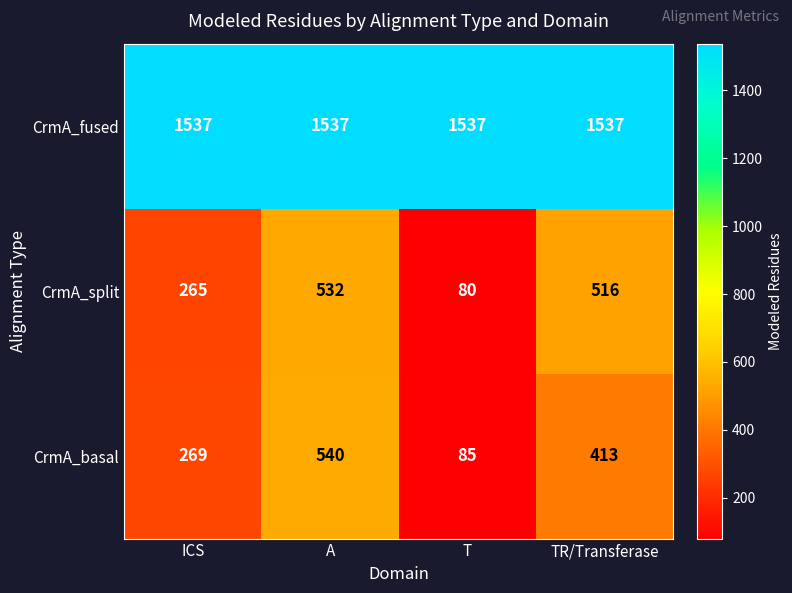

Where does the CrmA_split series first go above 516?

A